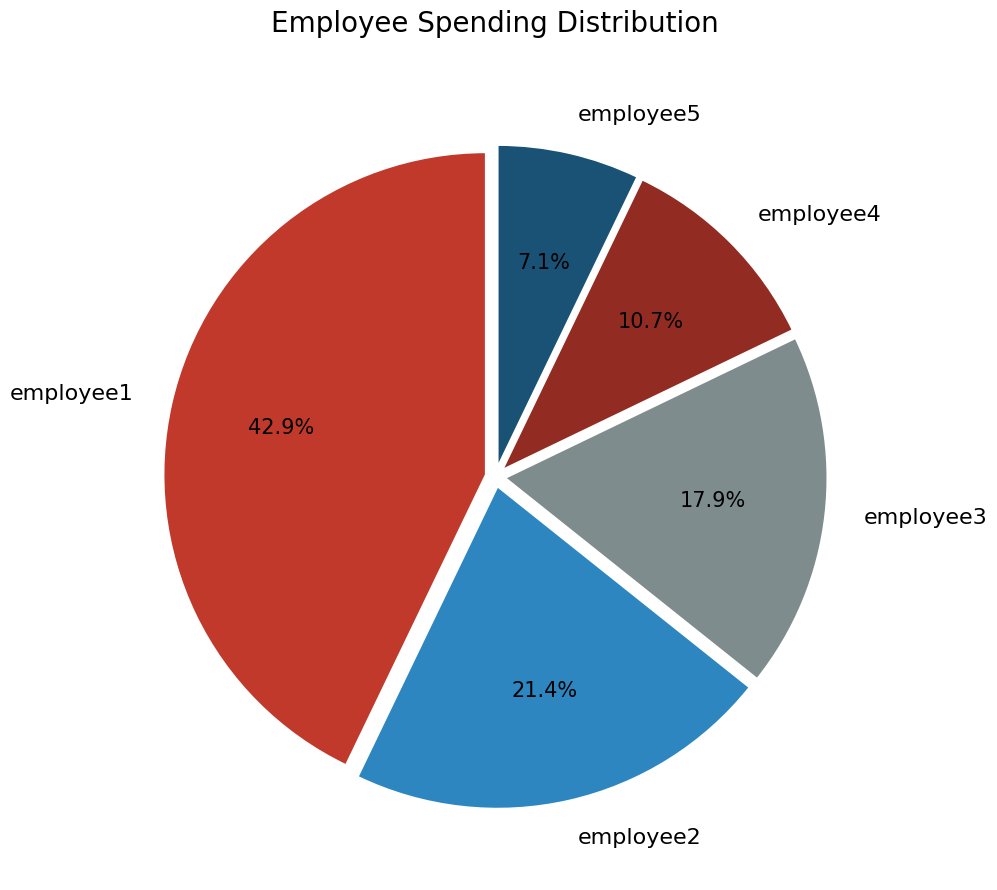

True or false: employee2 accounts for 35% of the total.

False